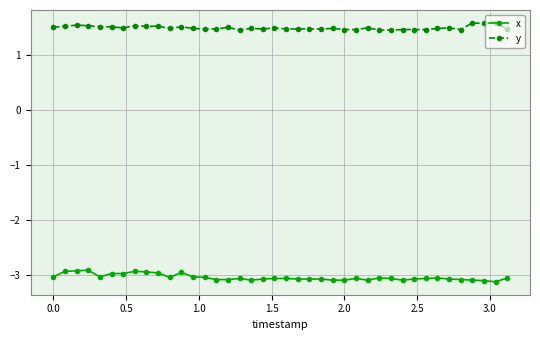

Count the y values in the range 1 to 2.

40